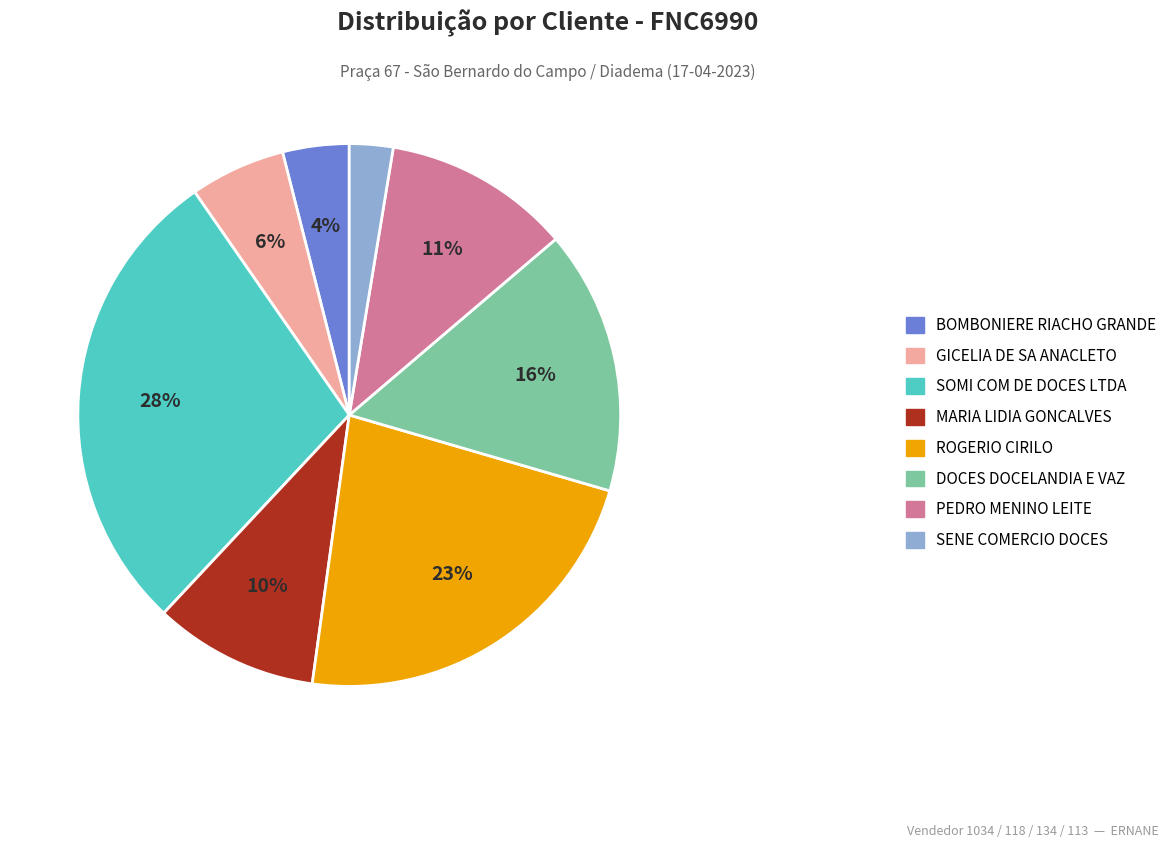

Does any single category account for the majority?

No